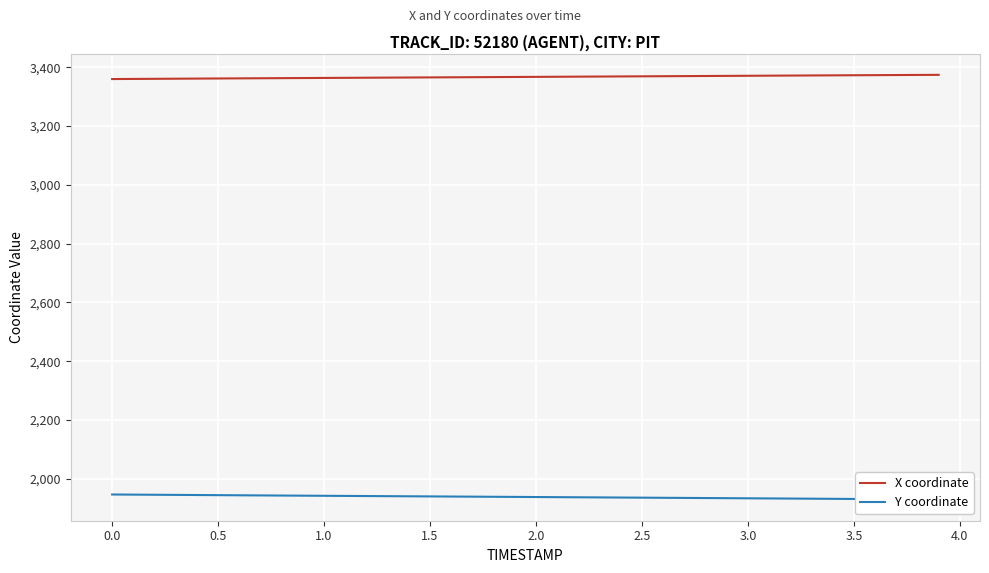

Which series has the largest total across all categories?

X coordinate